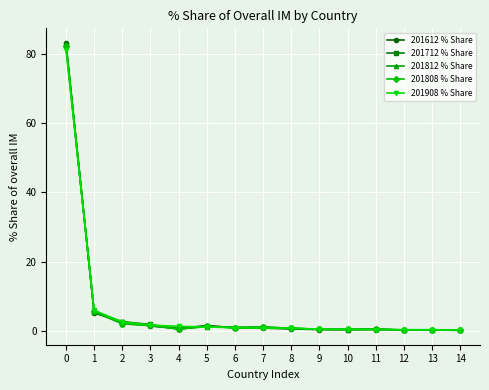

What is the sum of the 201712 % Share values at 2 and 0?

84.7